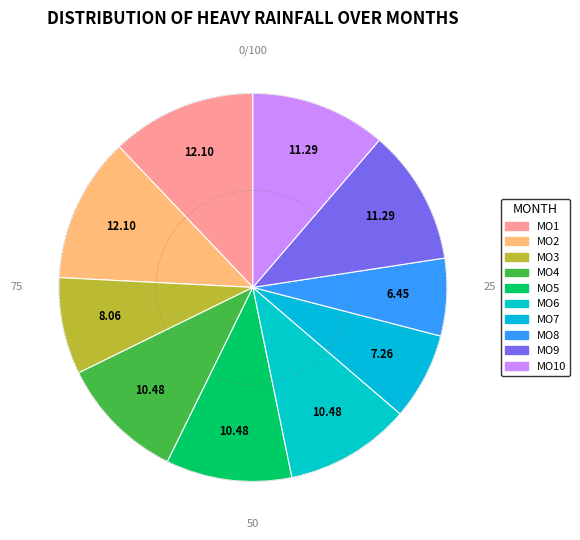

Which slice is the smallest?

MO8